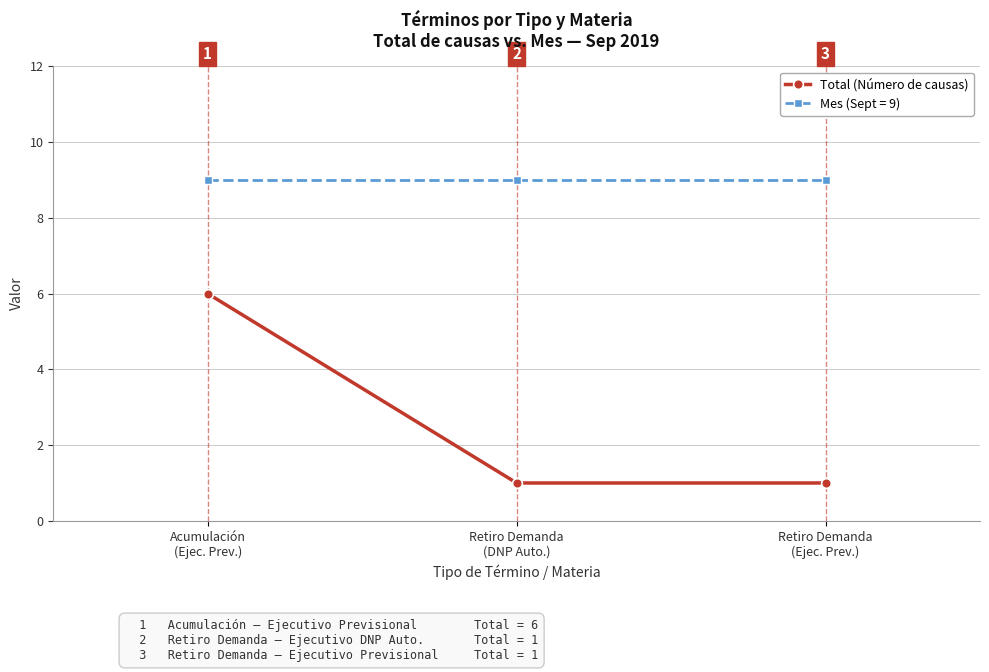

Reading left to right, what are all the values shown in this chart?

Total (Número de causas): 6	1	1
Mes (Sept = 9): 9	9	9